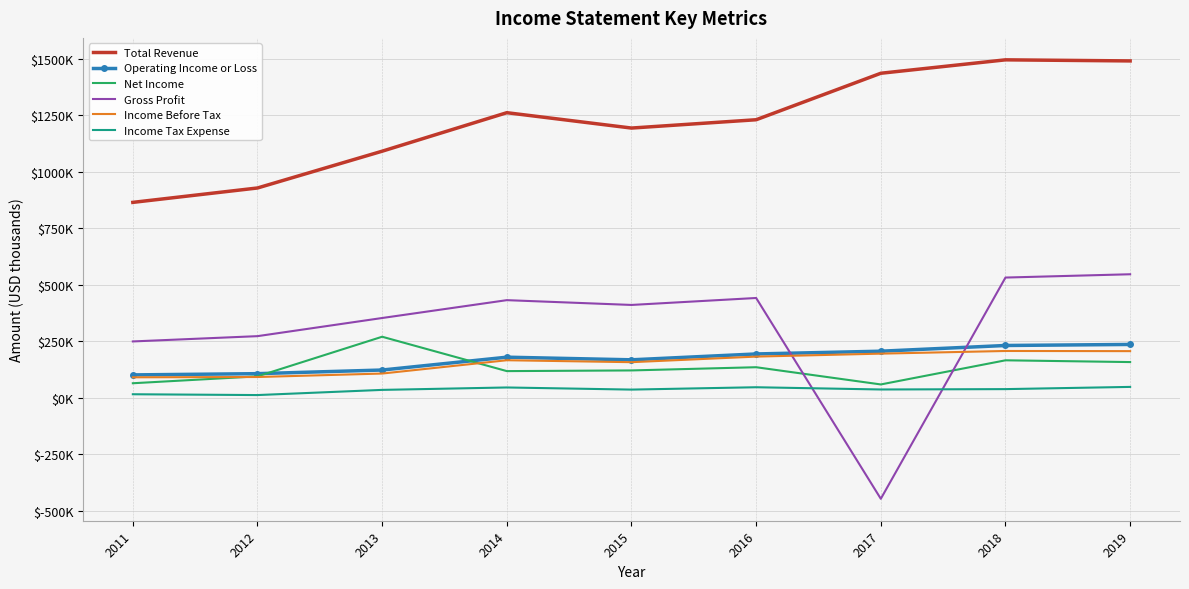

How many interior local valleys does the Income Before Tax series have?

1